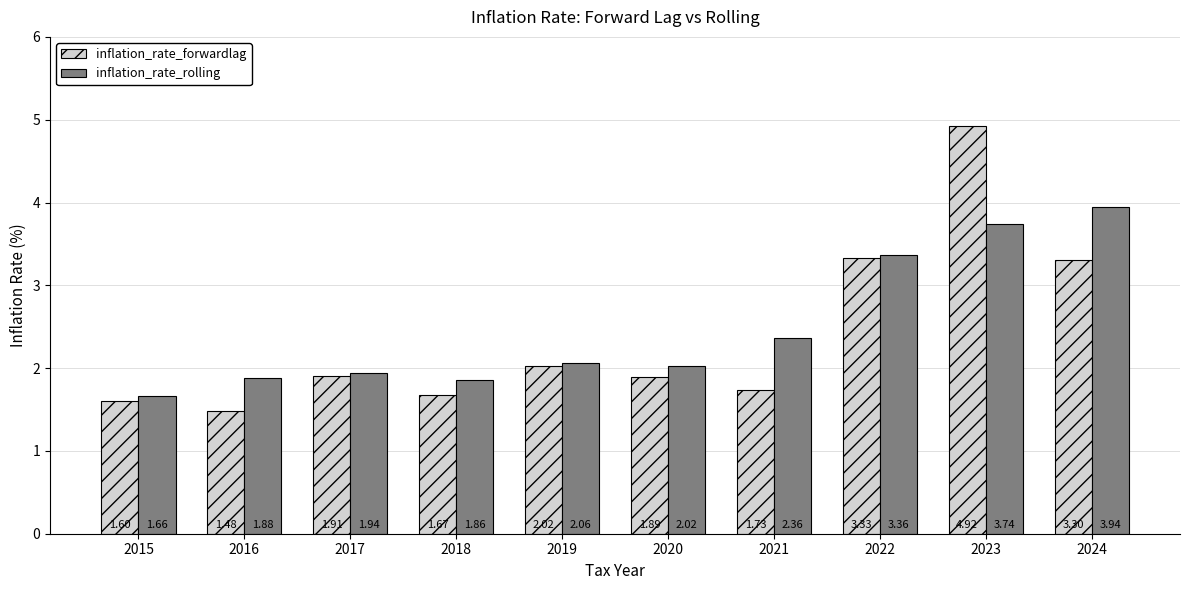

At which category is the sum across all series the highest?

2023